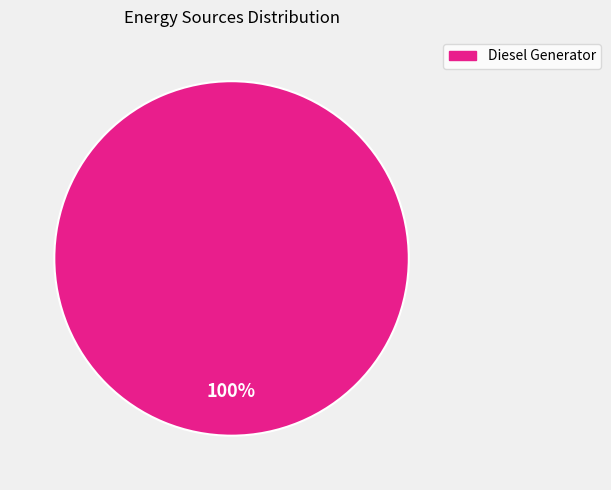

Count the number of slices in the pie.

1